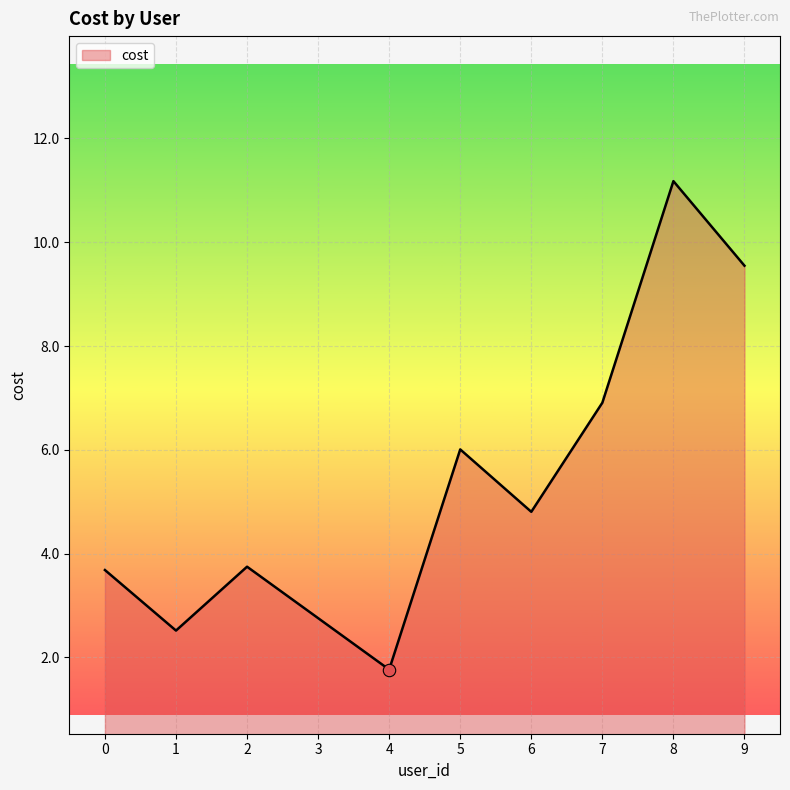

Approximately how many times larger is the value at 5 compared to 7?

0.9